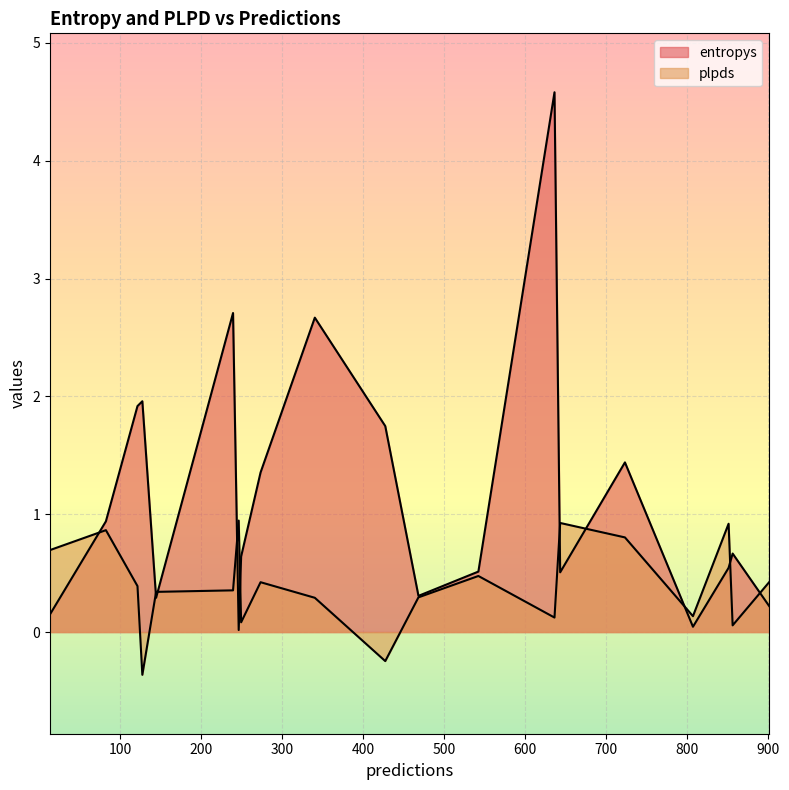

The value of plpds at 249 is 0.1. True or false?

False